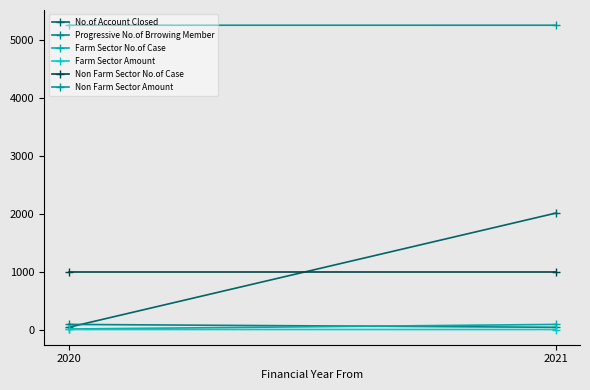

Reading left to right, transcribe all the data shown in this chart.

No.of Account Closed: 50.0	2020.0
Progressive No.of Brrowing Member: 100.0	50.0
Farm Sector No.of Case: 20.0	100.0
Farm Sector Amount: 12.2	12.0
Non Farm Sector No.of Case: 1000.0	1000.0
Non Farm Sector Amount: 5263.2	5263.0